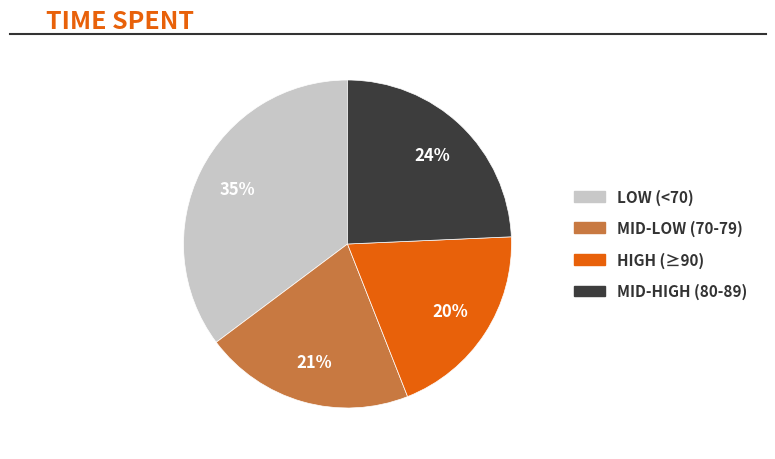

To the nearest percent, what is the average slice percentage?

25%